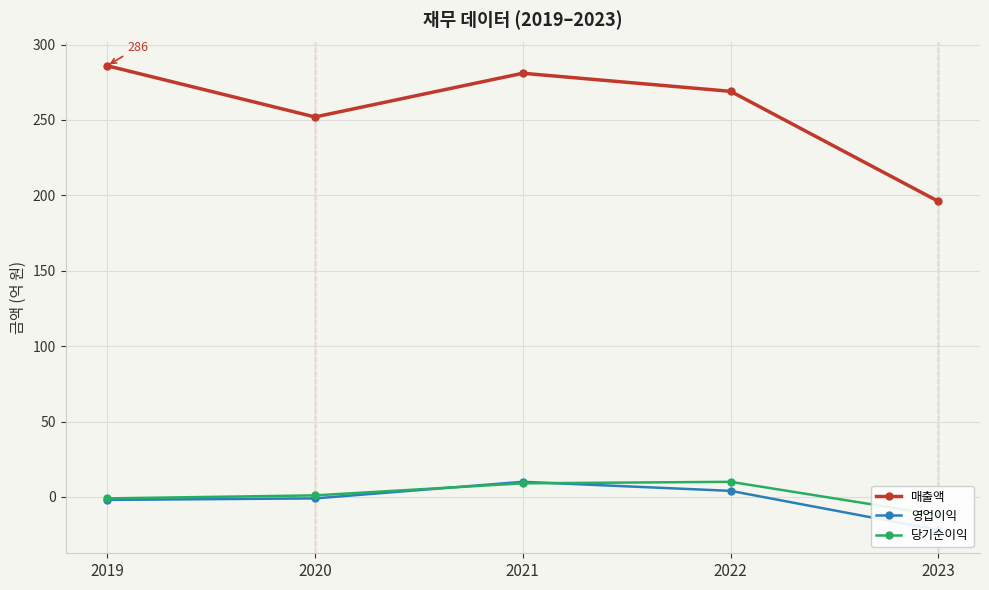

What is the total value across all series at 2021?

300